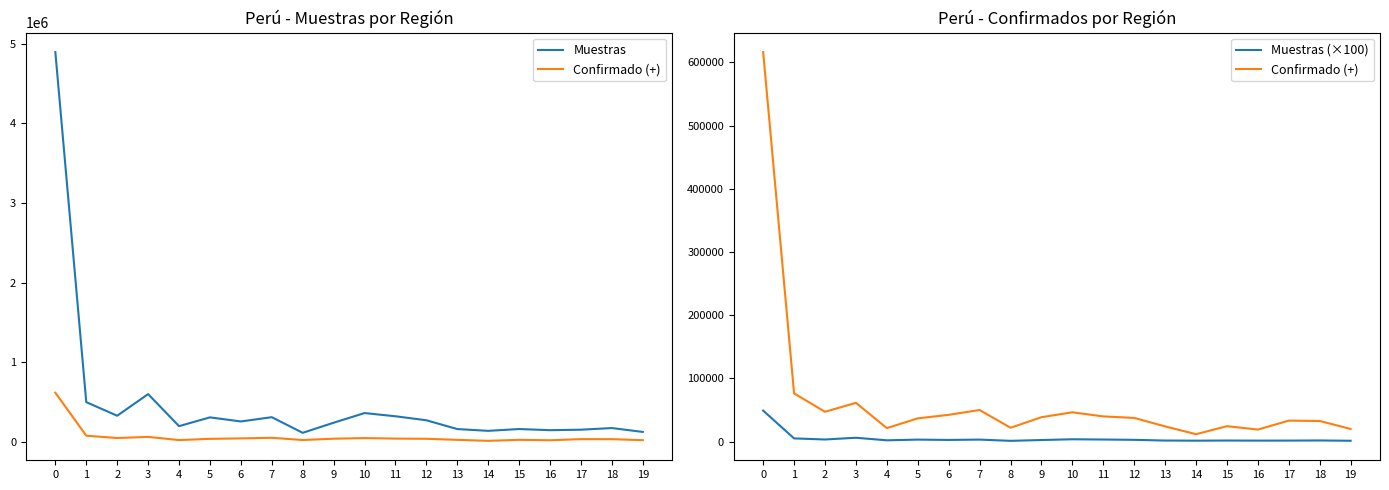

Reading left to right, transcribe all the data shown in this chart.

Muestras: 0=4897000.0	1=497968.0	2=327102.0	3=599059.0	4=196291.0	5=306592.0	6=255273.0	7=308837.0	8=112346.0	9=239237.0	10=360461.0	11=320345.0	12=270031.0	13=159695.0	14=137114.0	15=160062.0	16=145486.0	17=151773.0	18=172268.0	19=123706.0
Confirmado (+): 0=616387.0	1=76208.0	2=47125.0	3=61260.0	4=21267.0	5=36706.0	6=42261.0	7=49943.0	8=21837.0	9=38520.0	10=46305.0	11=39781.0	12=37402.0	13=23999.0	14=11623.0	15=24336.0	16=18976.0	17=33136.0	18=32543.0	19=19940.0
Muestras (×100): 0=48970.0	1=4979.7	2=3271.0	3=5990.6	4=1962.9	5=3065.9	6=2552.7	7=3088.4	8=1123.5	9=2392.4	10=3604.6	11=3203.4	12=2700.3	13=1597.0	14=1371.1	15=1600.6	16=1454.9	17=1517.7	18=1722.7	19=1237.1